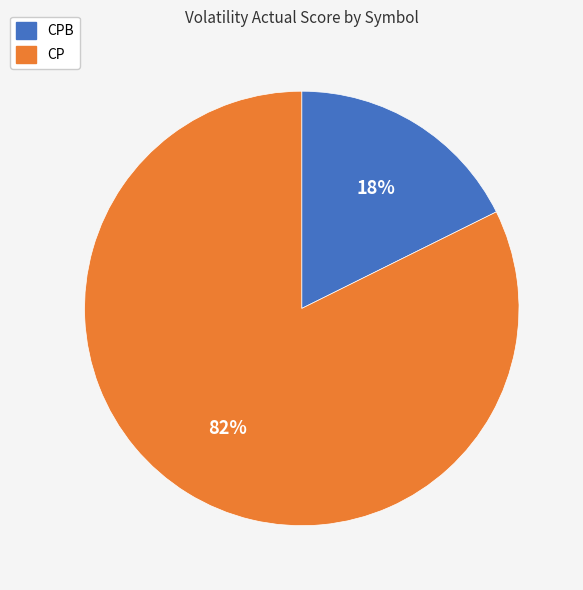

Which has a higher value, CP or CPB?

CP